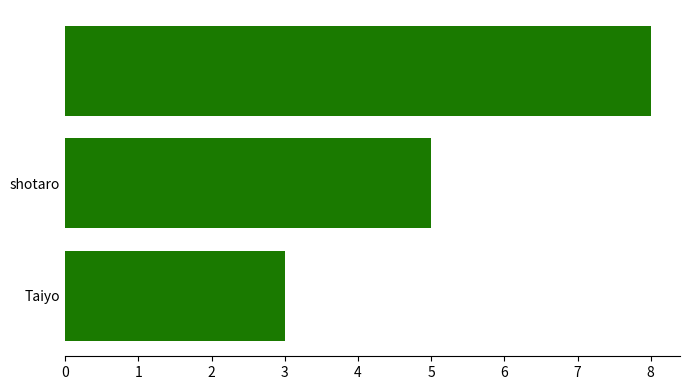

What is the difference between the maximum and minimum values?

5